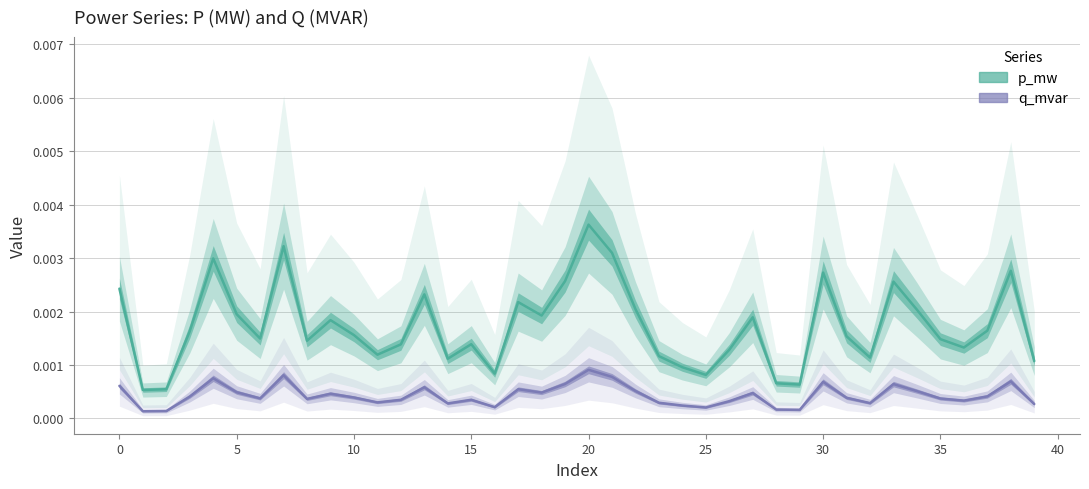

Does the chart display data point markers on the line(s)?

No